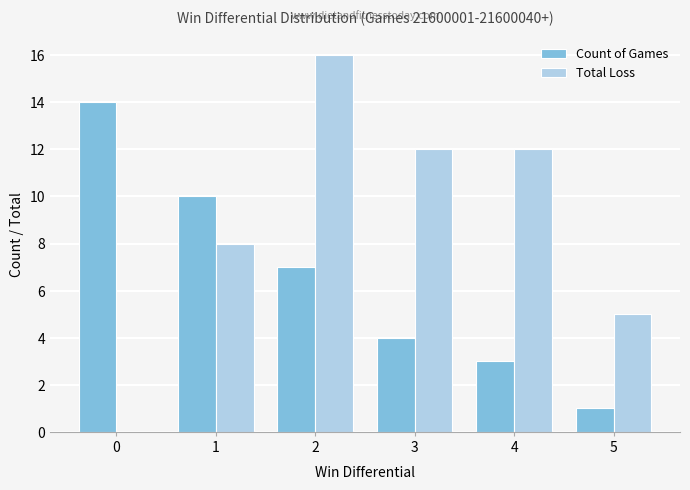

Is the value of Count of Games at 1 greater than the value of Total Loss at 4?

No